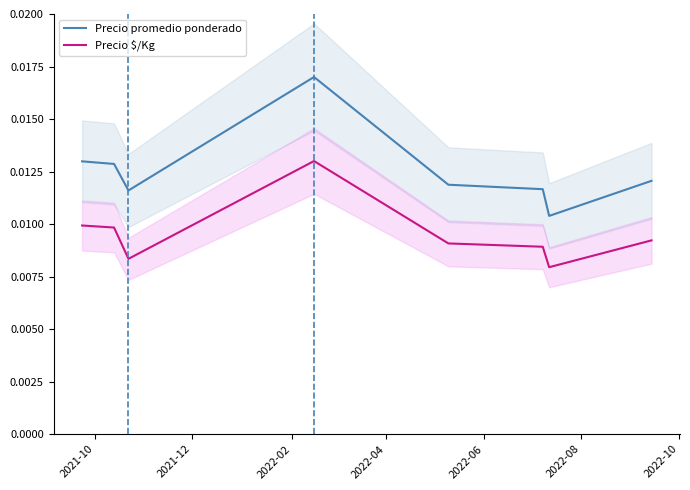

How many lines are shown in the chart?

2